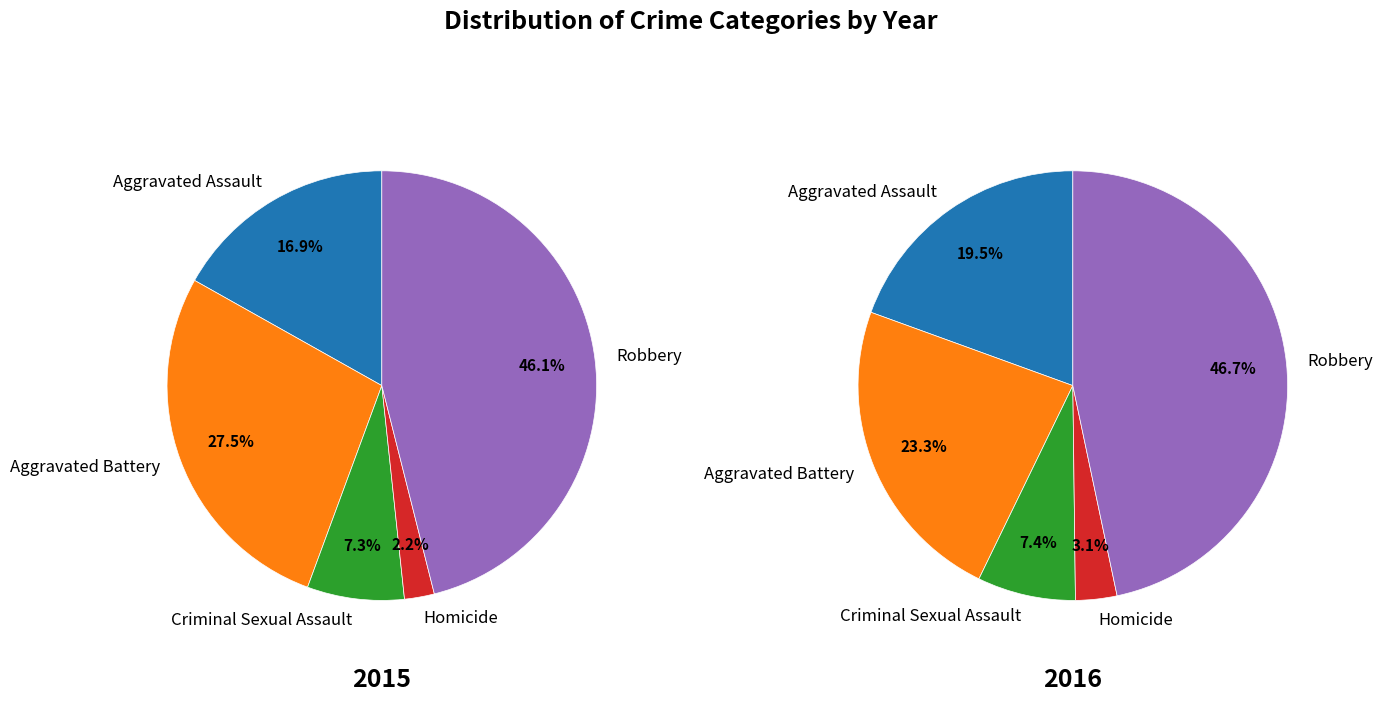

How many segments does this pie chart have?

5